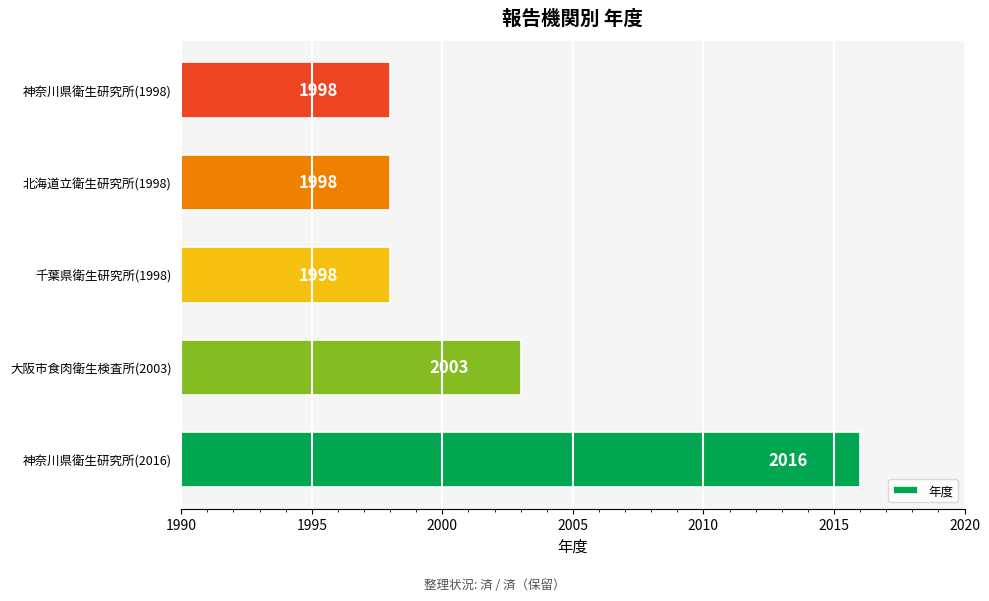

Reading bottom to top, transcribe all the data shown in this chart.

神奈川県衛生研究所(2016)=2016	大阪市食肉衛生検査所(2003)=2003	千葉県衛生研究所(1998)=1998	北海道立衛生研究所(1998)=1998	神奈川県衛生研究所(1998)=1998